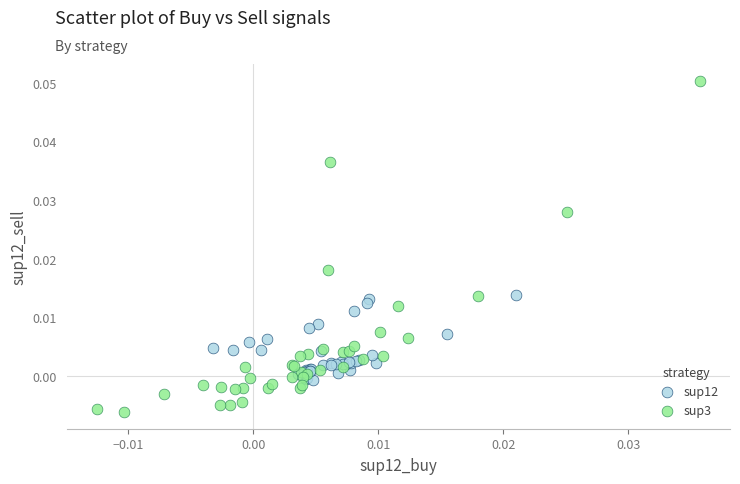

Which series contains the lowest Y value?

sup3